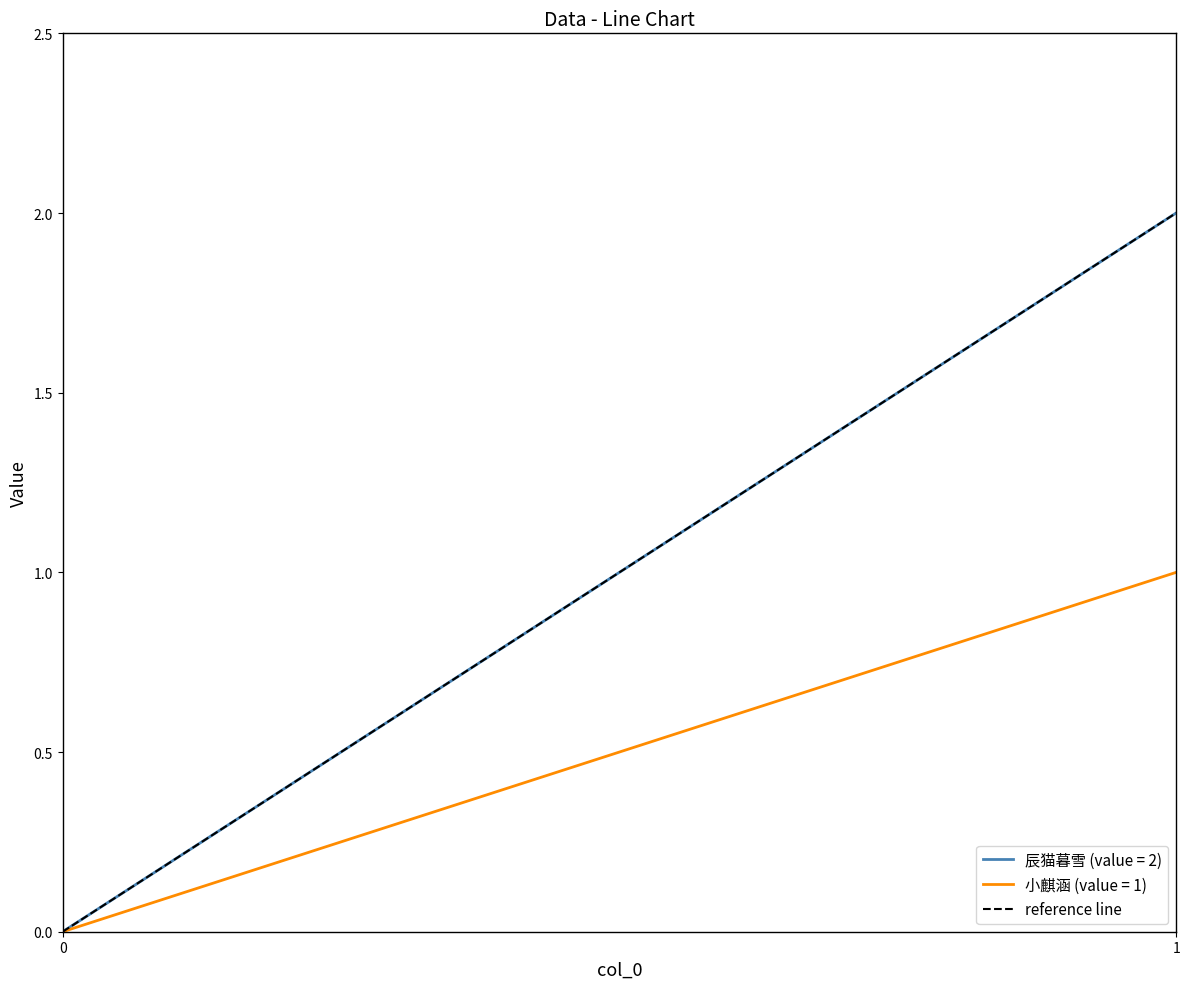

The chart shows a value of 0 at 0. True or false?

True